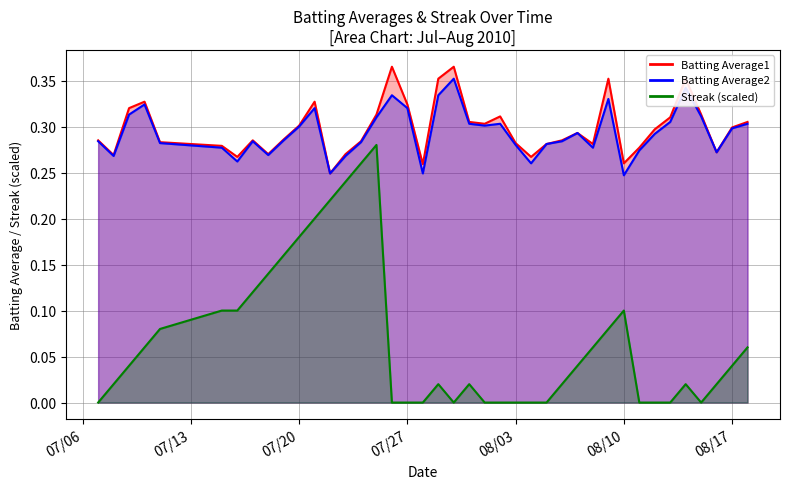

What is the difference between the maximum and minimum values in the Batting Average1 series?

0.1